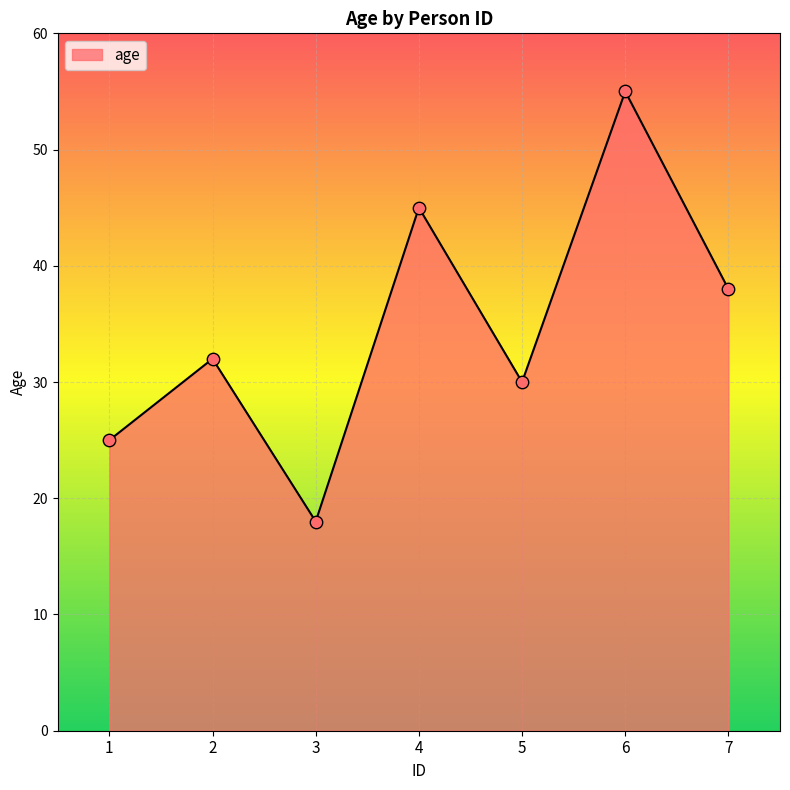

What is the change in value from 6 to 7?

-17